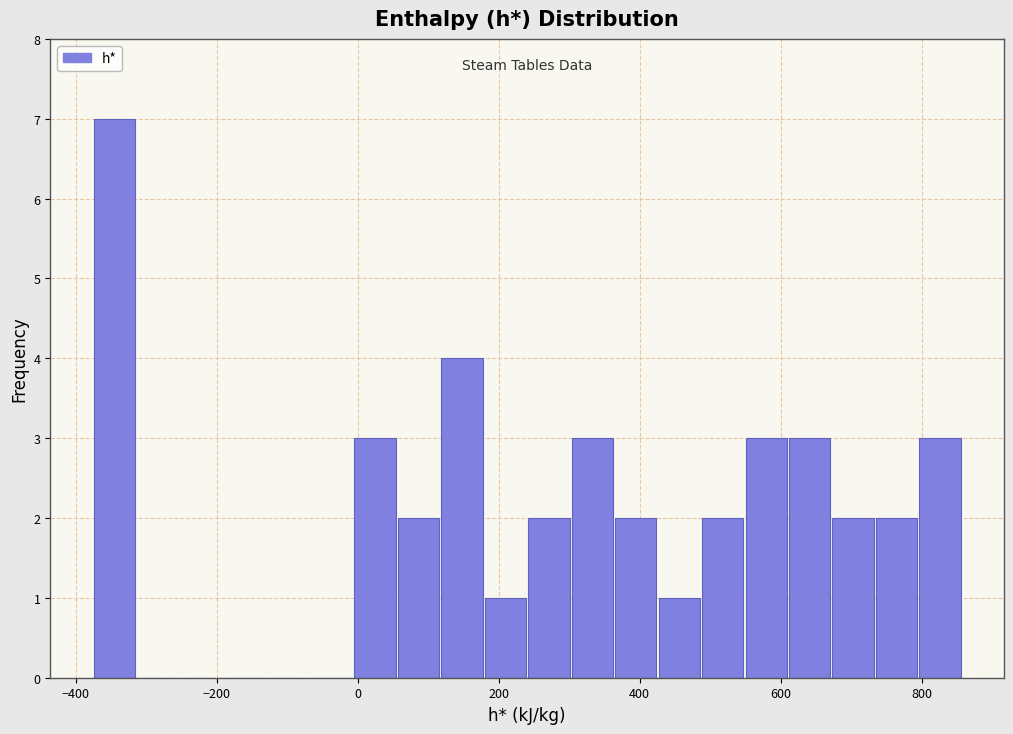

Read against the x-axis, roughly where is the centre of the tallest bar?

-340